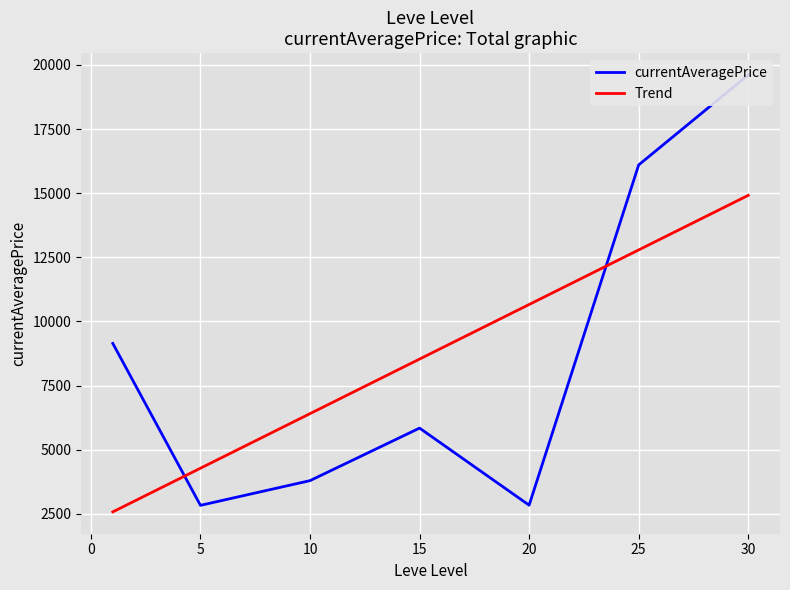

What is the lowest value of the Trend series?

2580.1